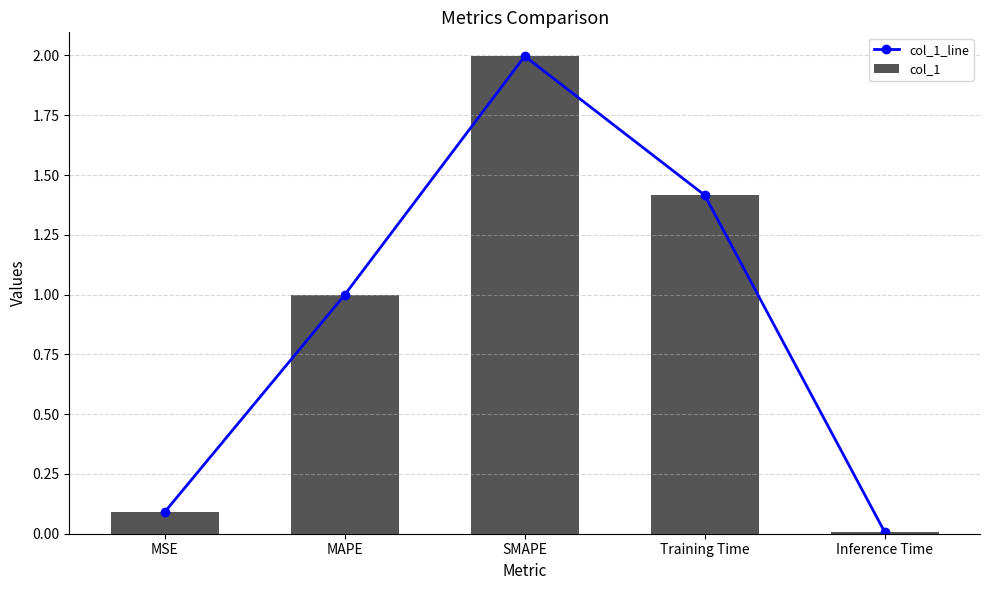

Where is col_1_line nearest to the value 1?

MAPE